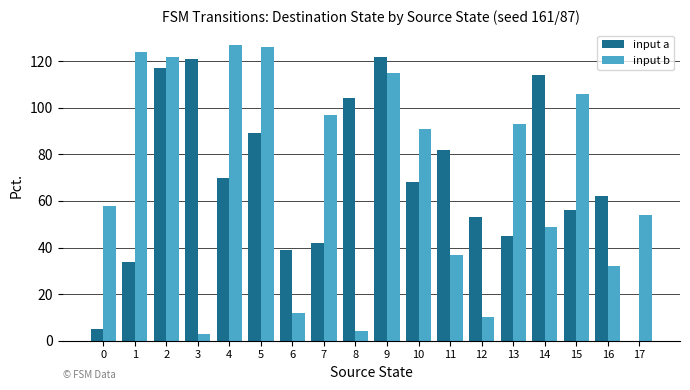

Are the bars grouped side by side (vs. stacked)?

Yes